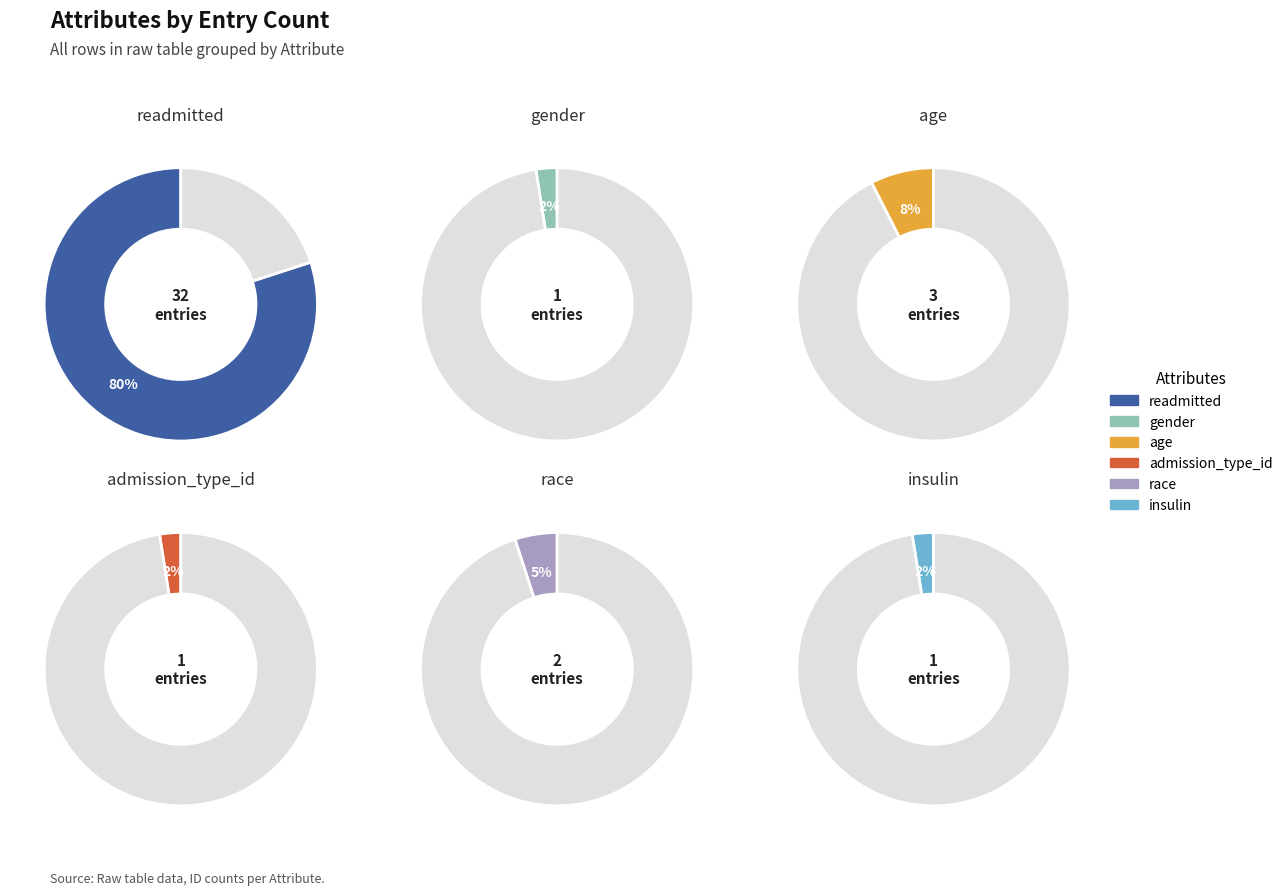

To the nearest percent, what is the difference between the insulin and age slice percentages?

5%